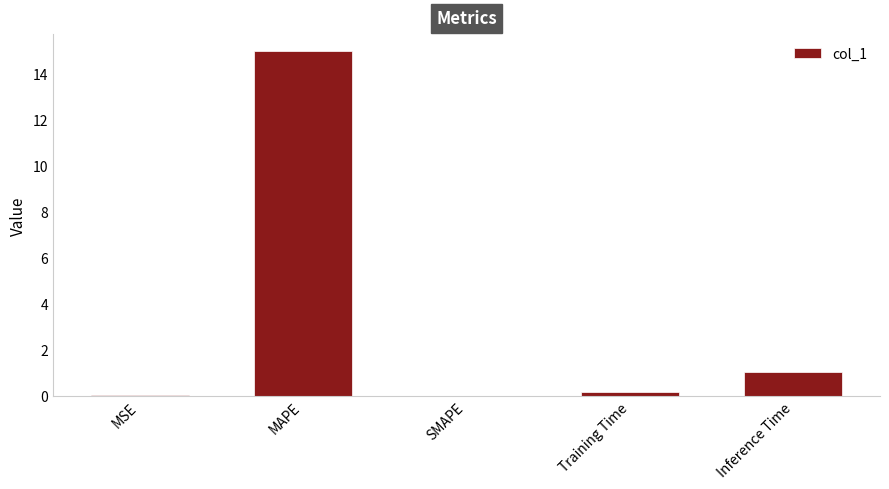

At which category does the chart reach its peak across all series?

MAPE